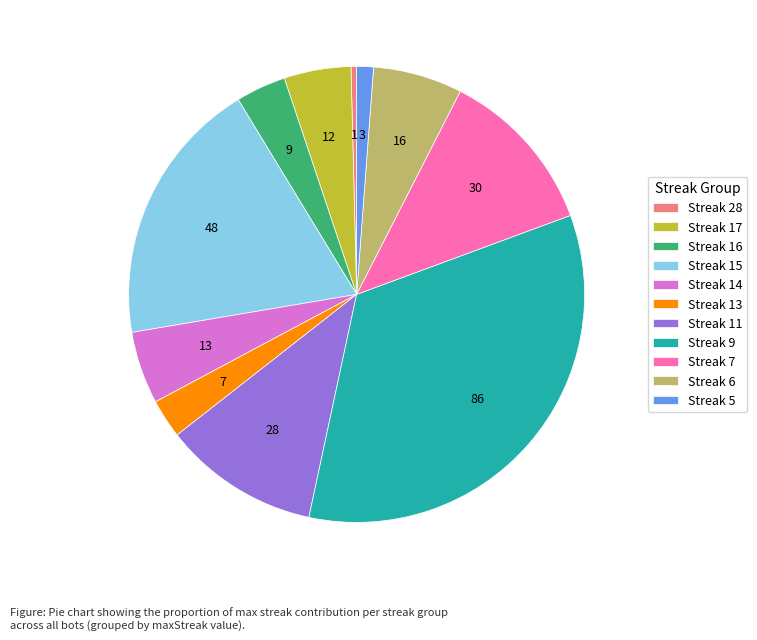

Which has a higher value, Streak 13 or Streak 15?

Streak 15